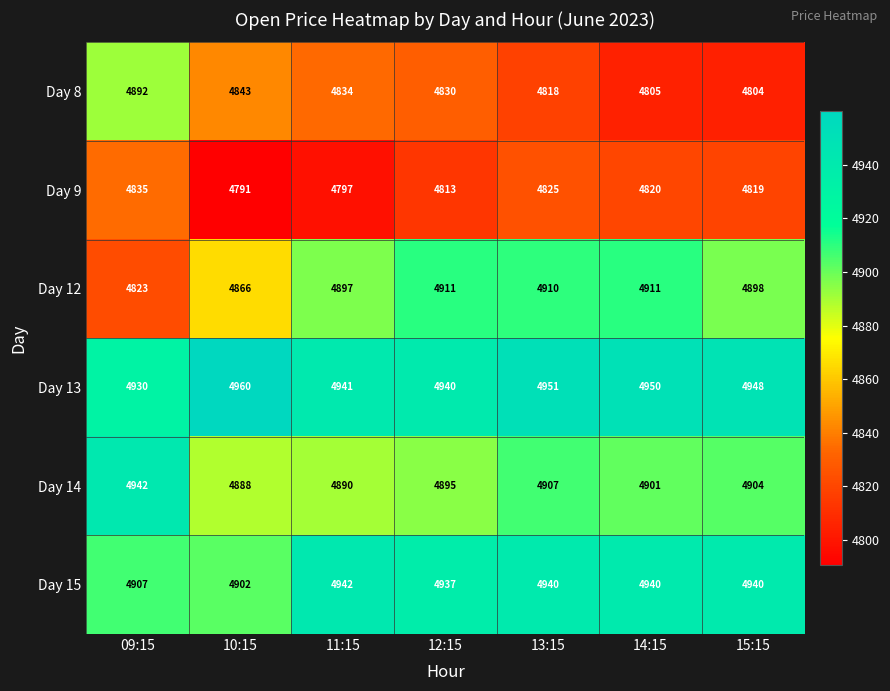

What is the total value across all series at 09:15?

29329